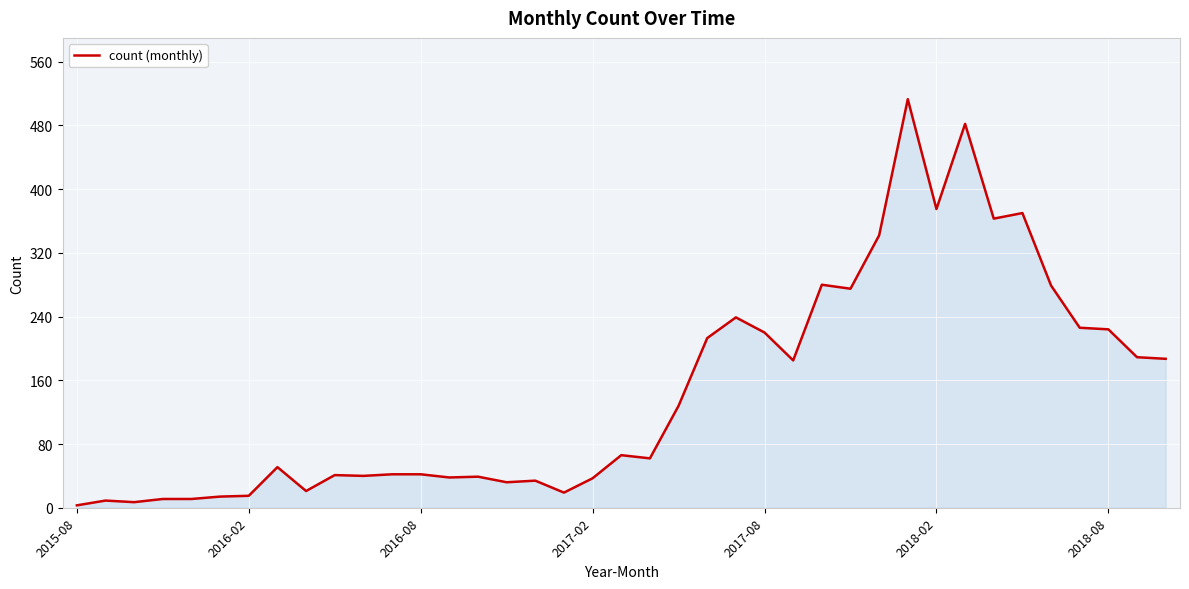

What is the difference between the maximum and minimum values?

510